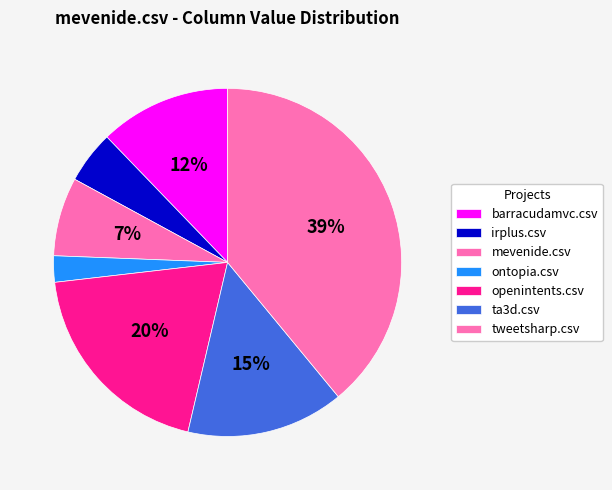

Count the number of slices in the pie.

7